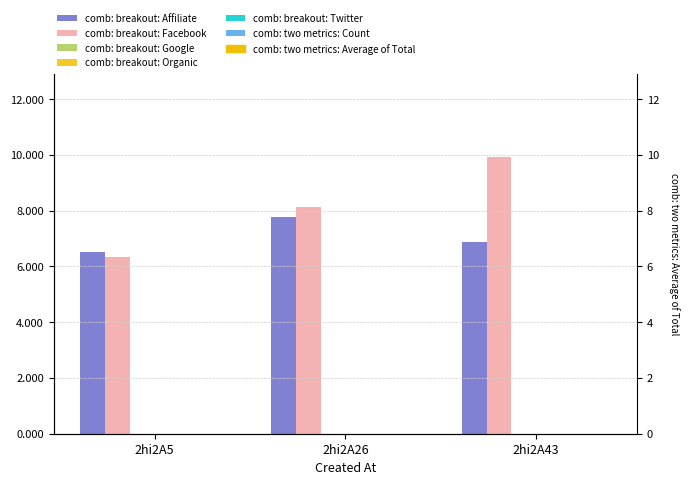

Reading left to right, transcribe all the data shown in this chart.

comb: breakout: Affiliate: 2hi2A5=6.5	2hi2A26=7.8	2hi2A43=6.9
comb: breakout: Facebook: 2hi2A5=6.4	2hi2A26=8.1	2hi2A43=9.9
comb: breakout: Google: 2hi2A5=0.0	2hi2A26=0.0	2hi2A43=0.0
comb: breakout: Organic: 2hi2A5=0.0	2hi2A26=0.0	2hi2A43=0.0
comb: breakout: Twitter: 2hi2A5=0.0	2hi2A26=0.0	2hi2A43=0.0
comb: two metrics: Count: 2hi2A5=0.0	2hi2A26=0.0	2hi2A43=0.0